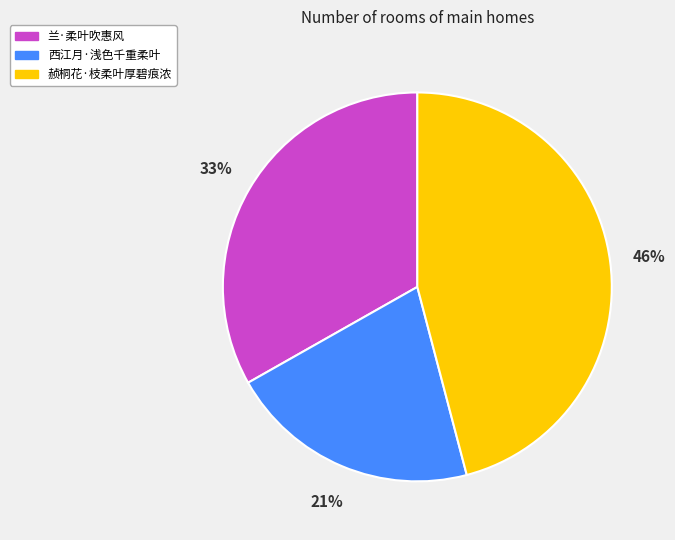

Rank the categories by value from highest to lowest.

赪桐花·枝柔叶厚碧痕浓, 兰·柔叶吹惠风, 西江月·浅色千重柔叶